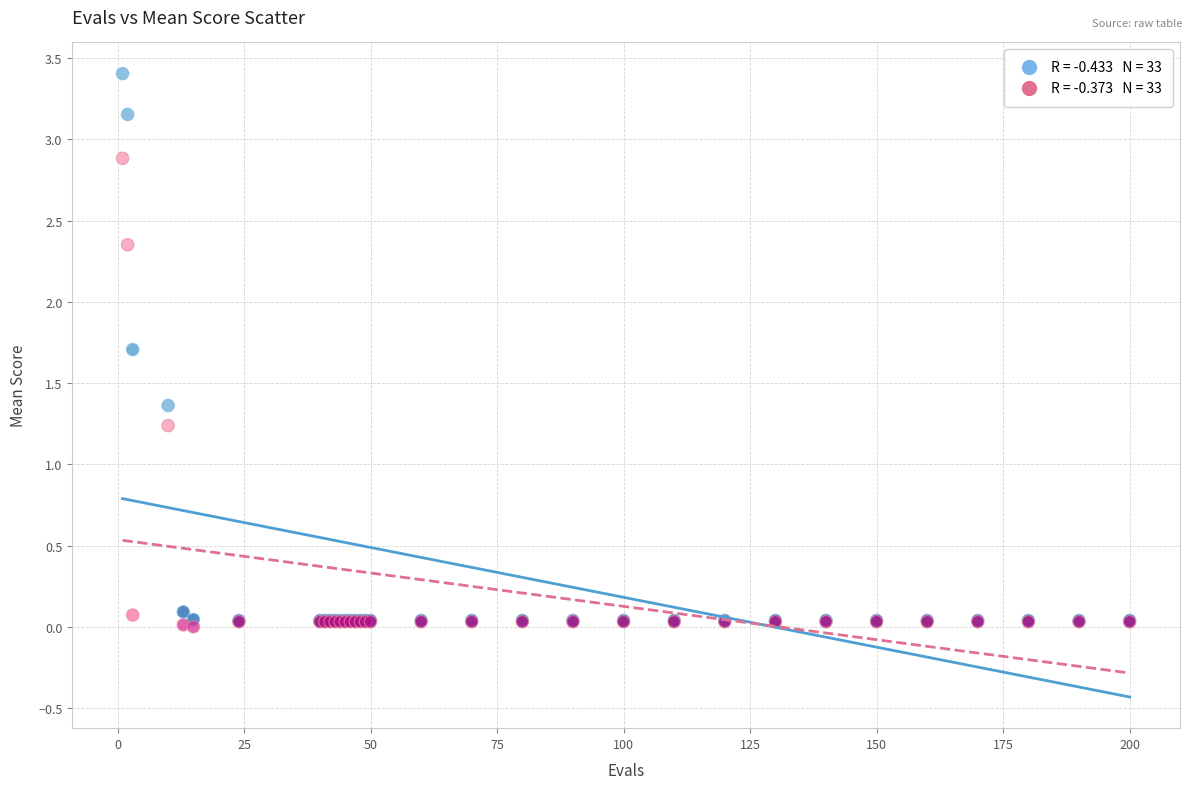

Across all series, what Y value is closest to 1?

1.2